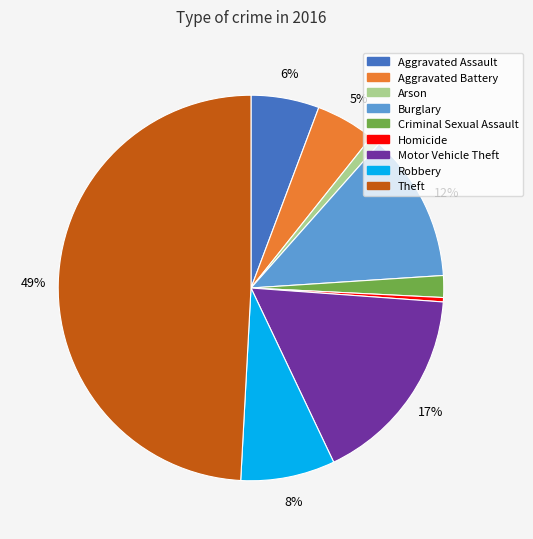

How many slices are in this pie chart?

9